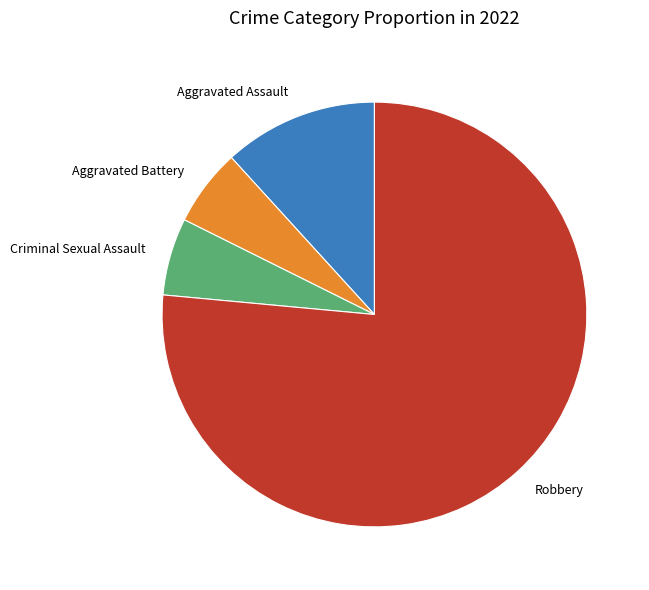

Which category accounts for the majority?

Robbery